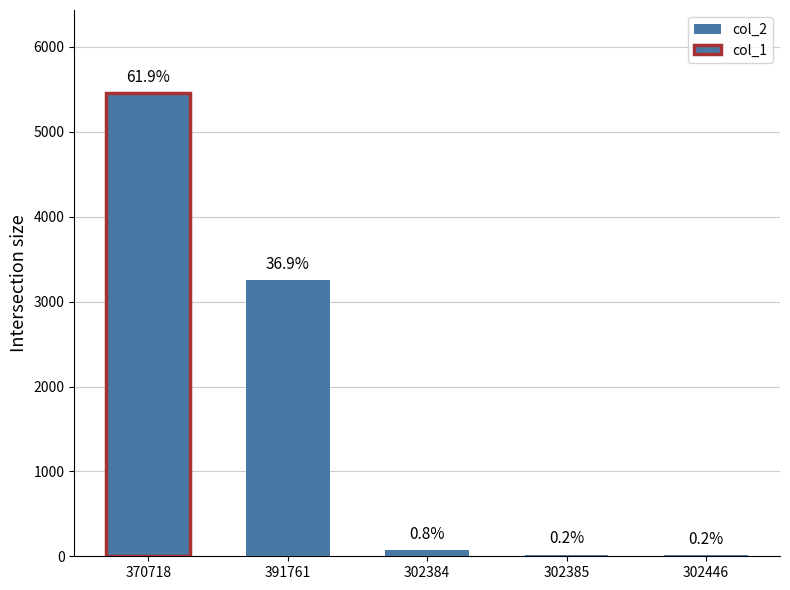

List the labels in order of value, smallest first.

302446, 302385, 302384, 391761, 370718